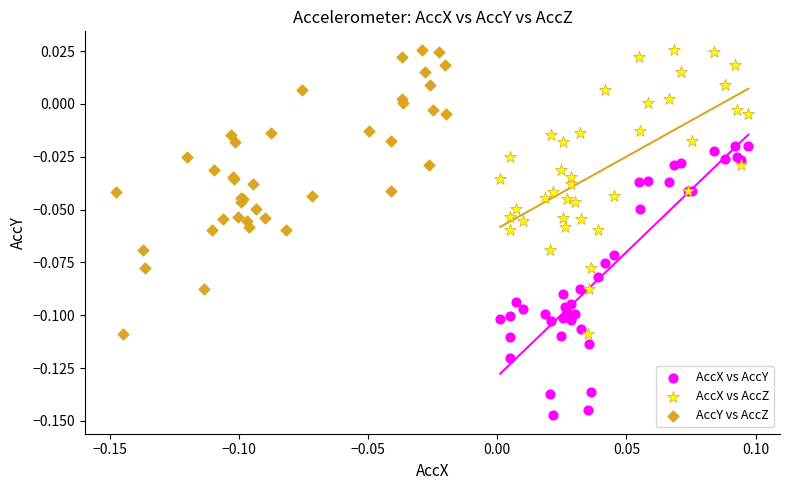

Which series contains the lowest Y value?

AccX vs AccY